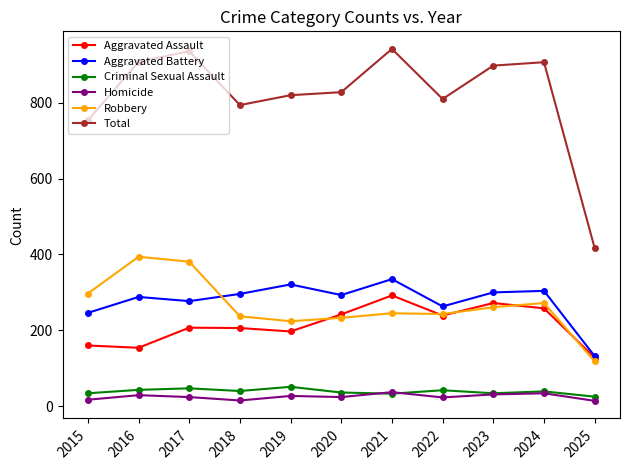

What is the difference between the second highest and minimum values in the Criminal Sexual Assault series?

22